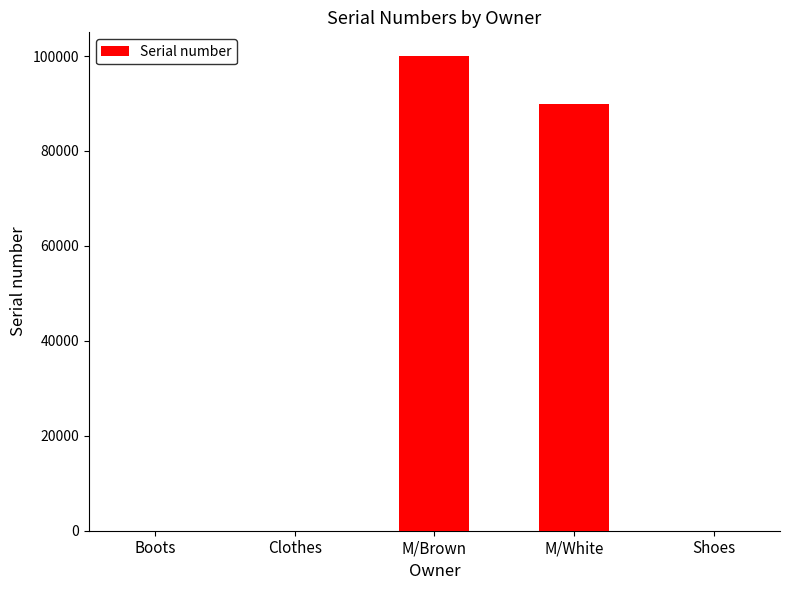

What is the change in value from M/Brown to M/White?

-9996